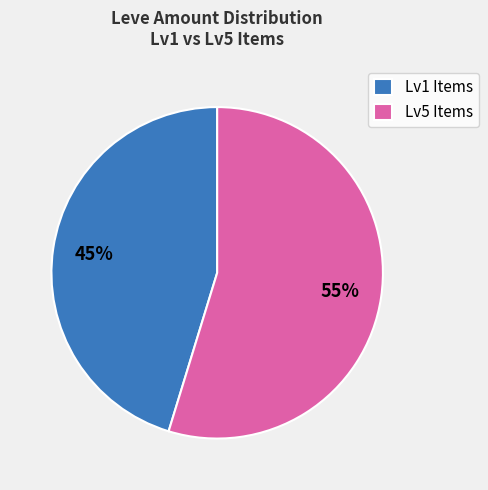

Is the sum of Lv5 Items and Lv1 Items greater than half?

Yes